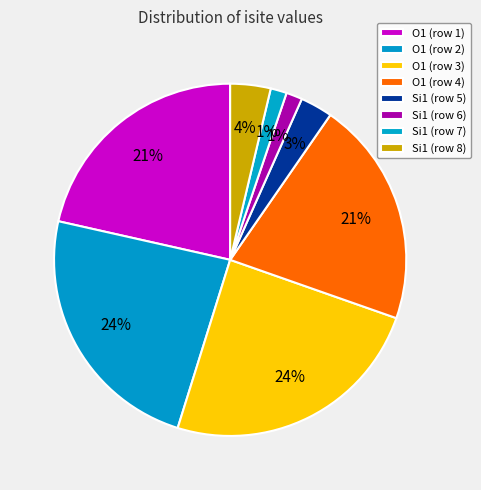

Count the number of slices in the pie.

8